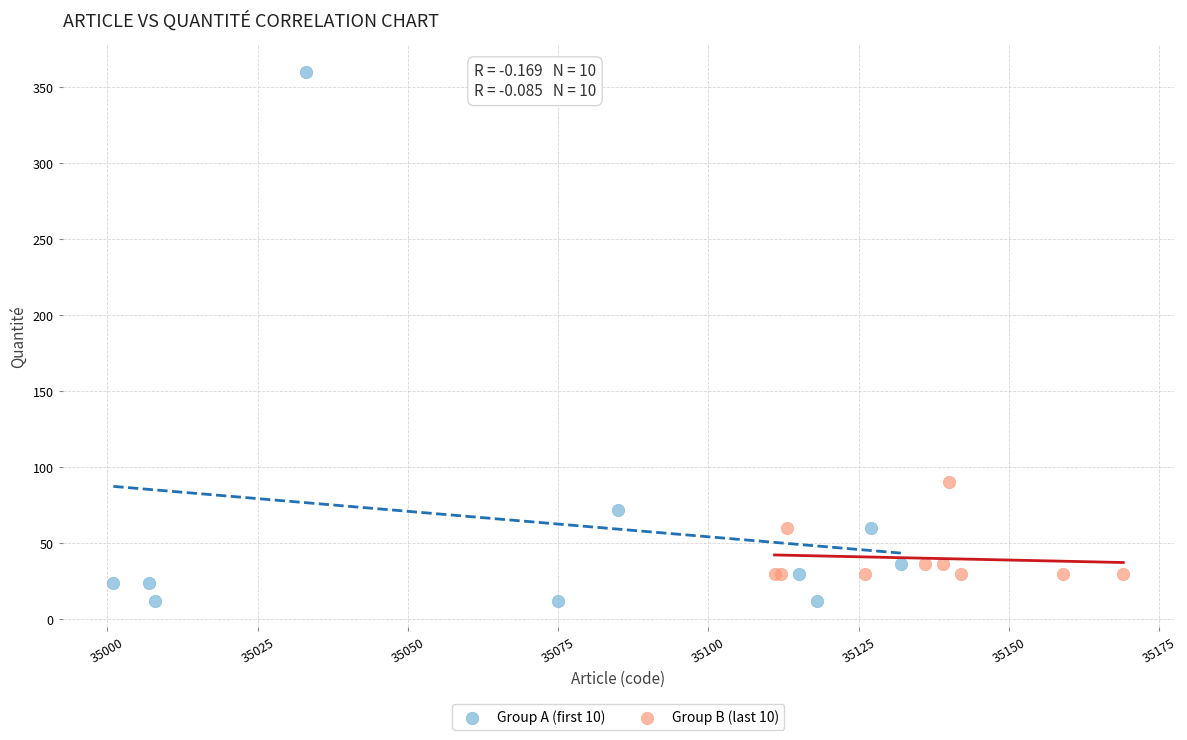

Which series contains the highest Y value?

Group A (first 10)